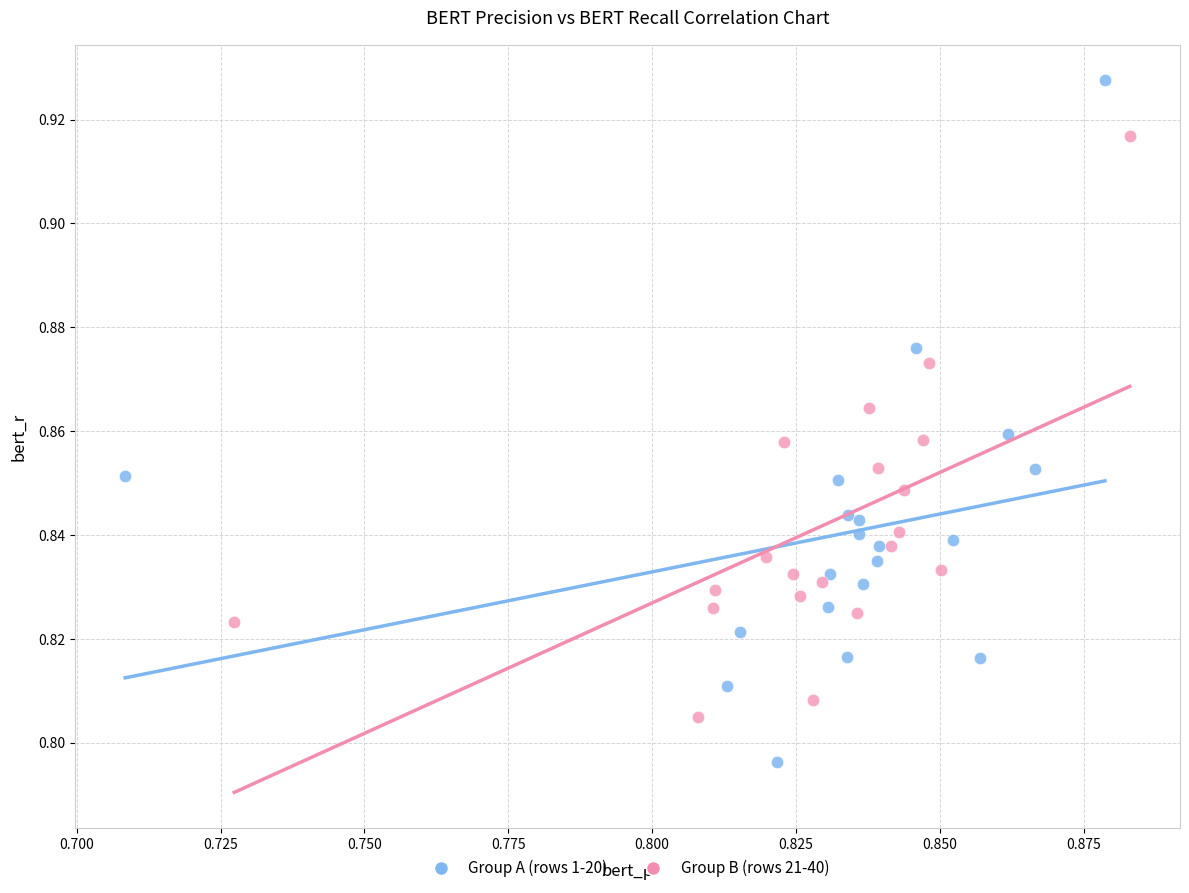

What are all the series names shown in the legend?

Group A (rows 1-20), Group B (rows 21-40)